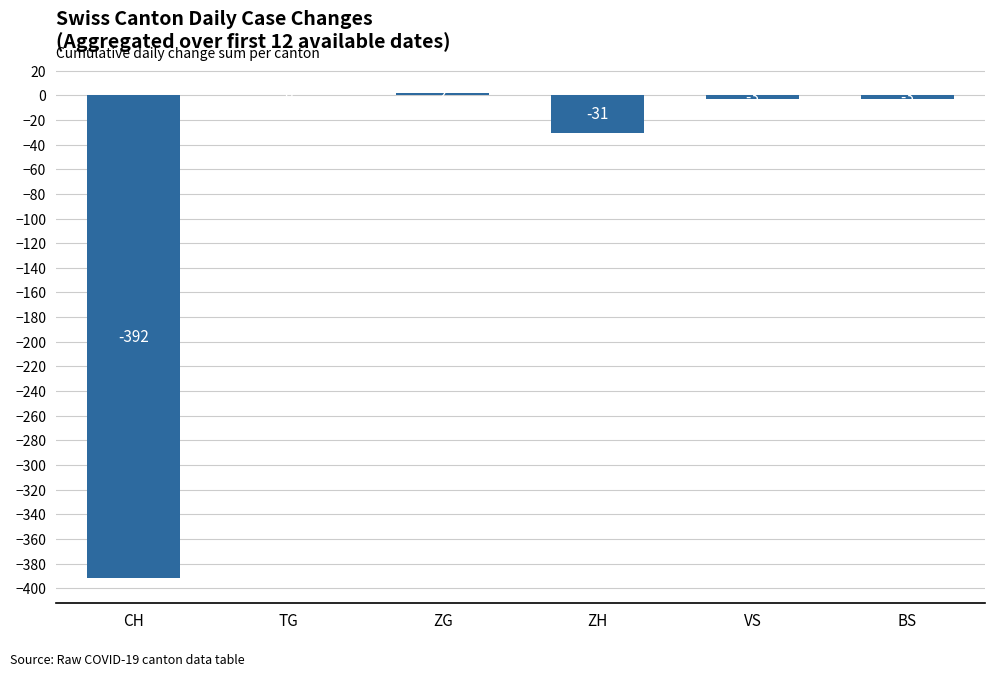

Which label corresponds to the largest value in the chart?

ZG